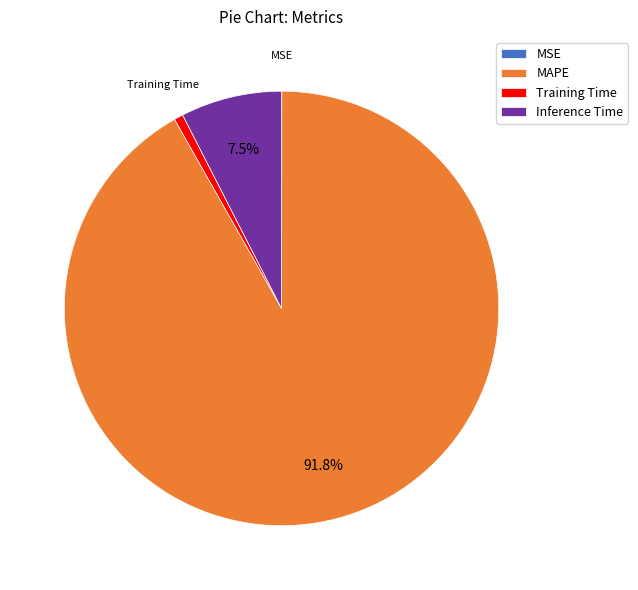

Between Inference Time and MAPE, which is larger?

MAPE